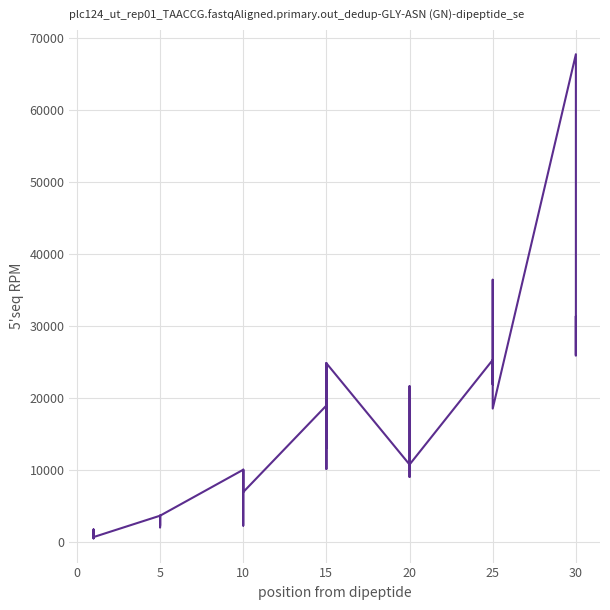

At which category does the data reach its first local valley?

5